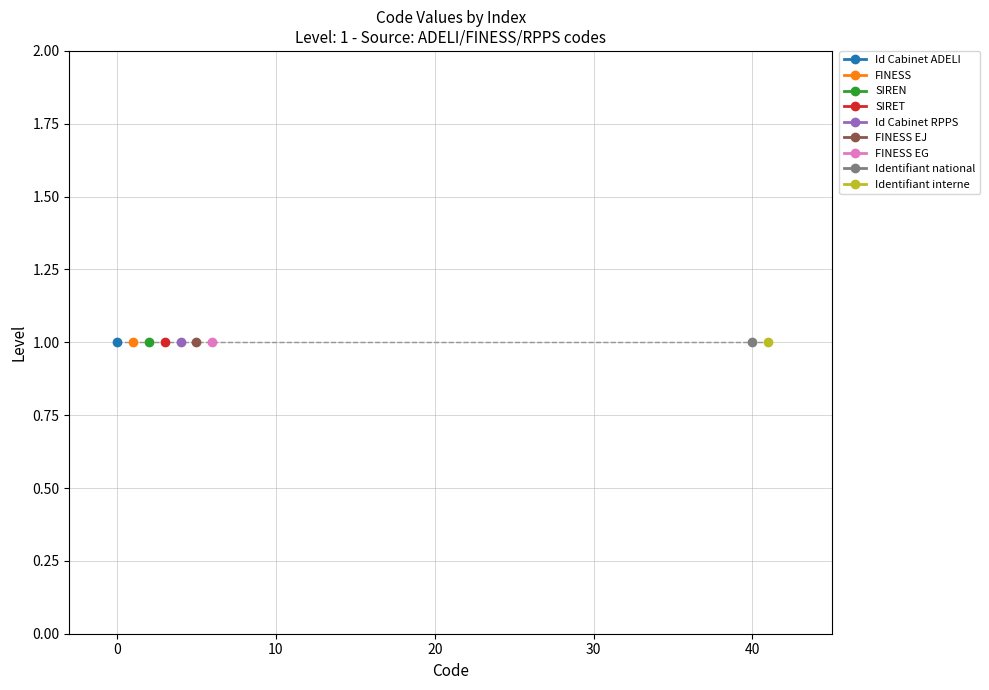

What is the greatest value displayed?

41